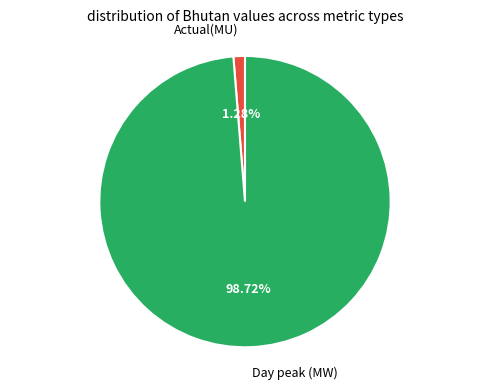

Does any single category account for the majority?

Yes